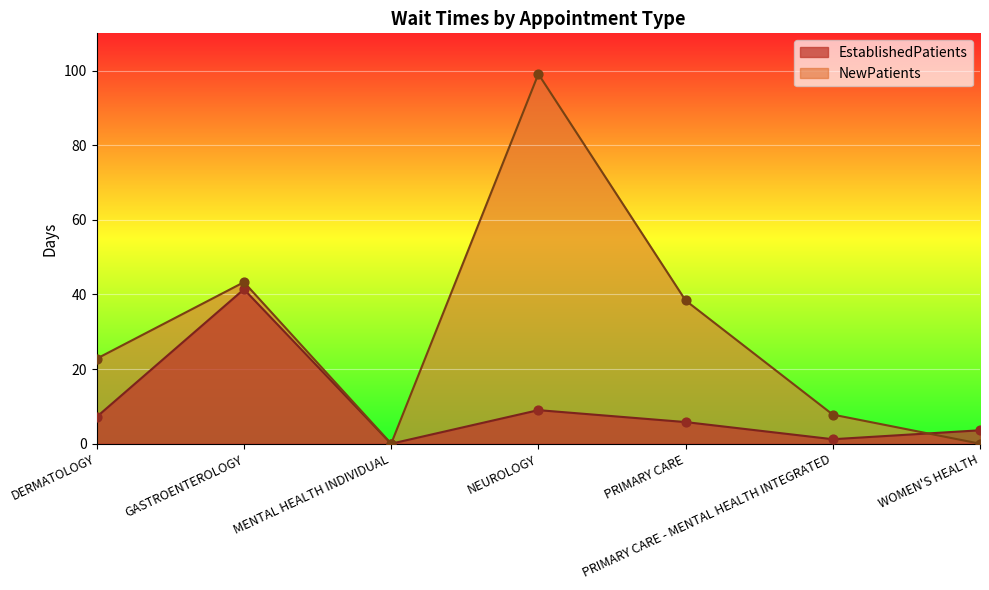

Which series has the largest total across all categories?

NewPatients